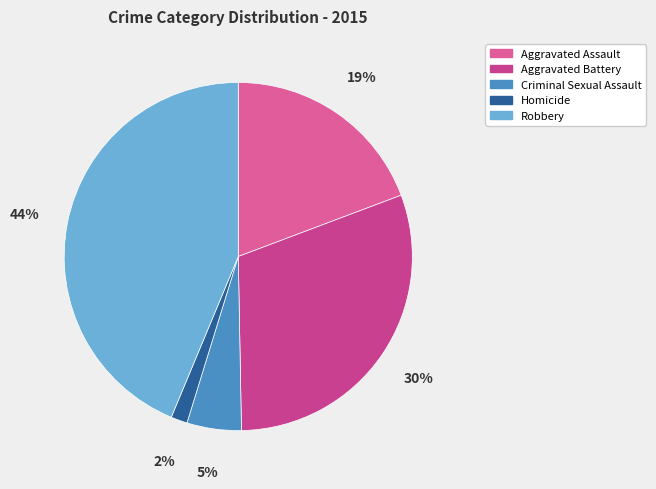

The Homicide slice represents 9% of the pie. True or false?

False